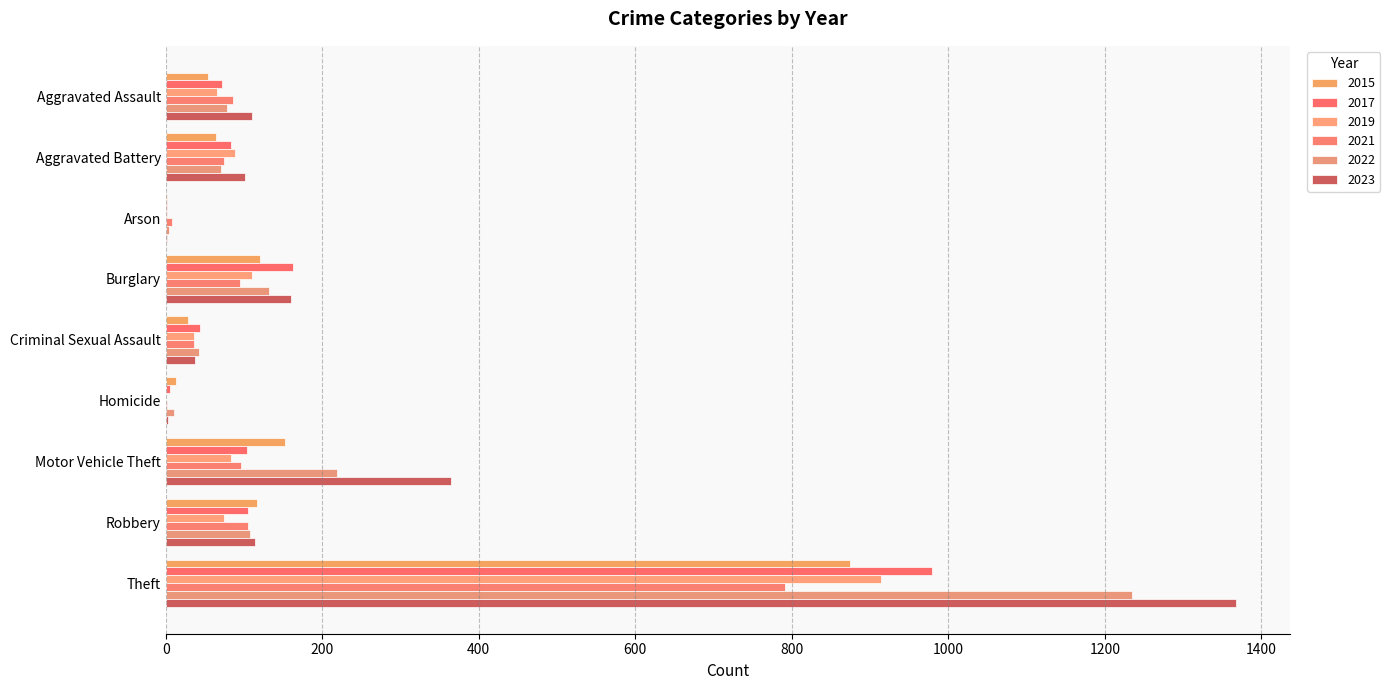

True or false: 2015 has a value of 13 at Homicide.

True